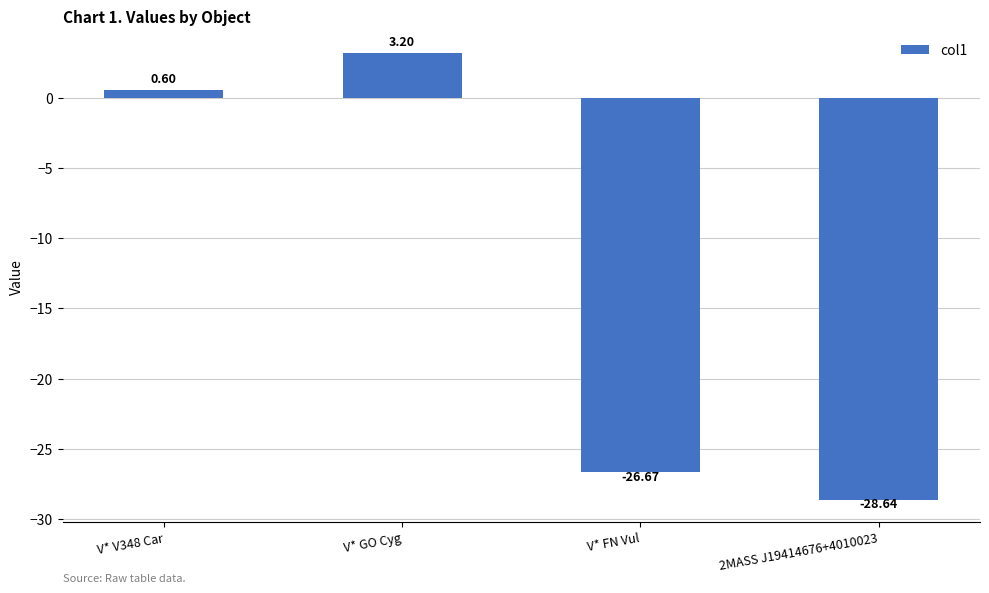

Reading left to right, list all the values displayed in this chart.

V* V348 Car=0.6	V* GO Cyg=3.2	V* FN Vul=-26.7	2MASS J19414676+4010023=-28.6